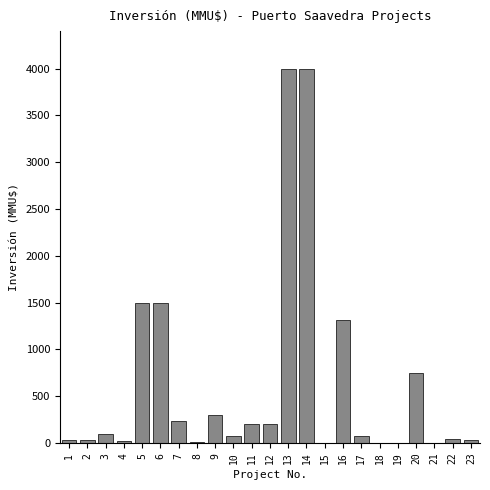

What is the maximum value shown in the chart?

4000